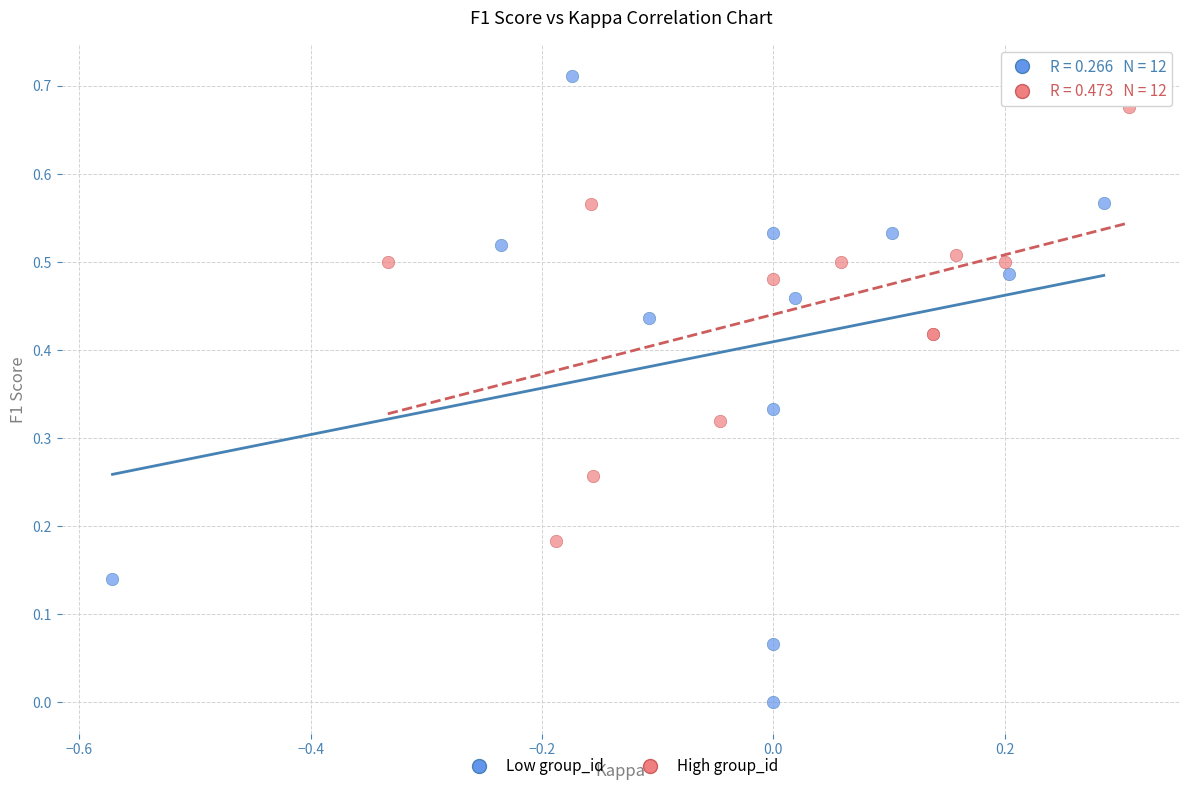

Which series has the widest spread of Y values?

Low group_id